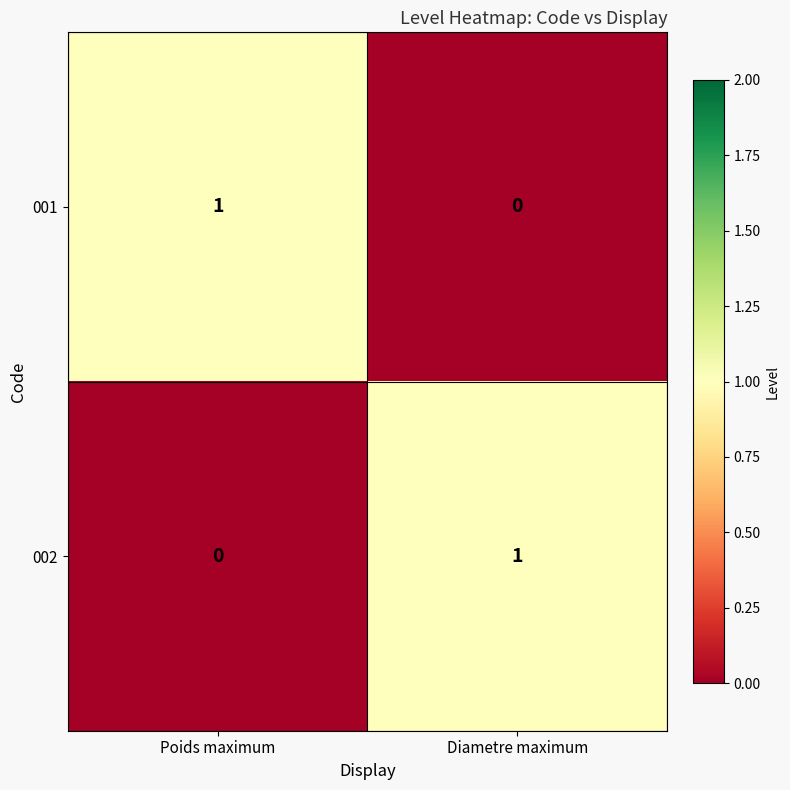

Rank the categories by 001 value from lowest to highest.

Diametre maximum, Poids maximum